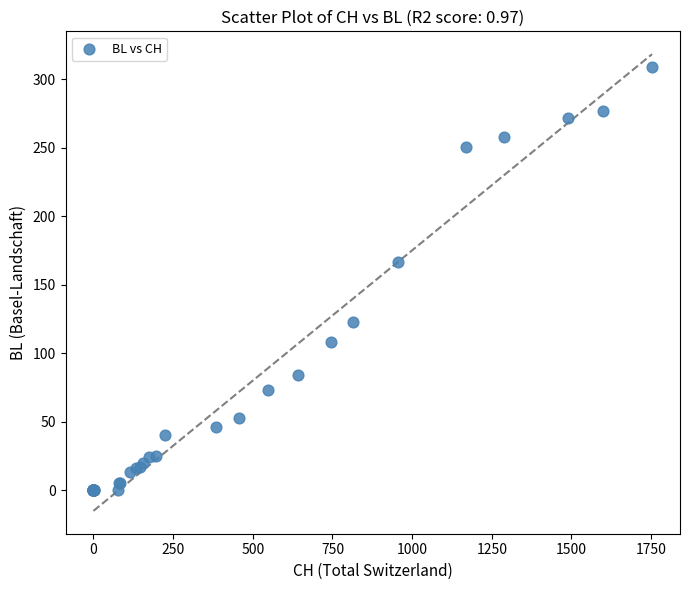

What Y value in the scatter plot is closest to 154?

167